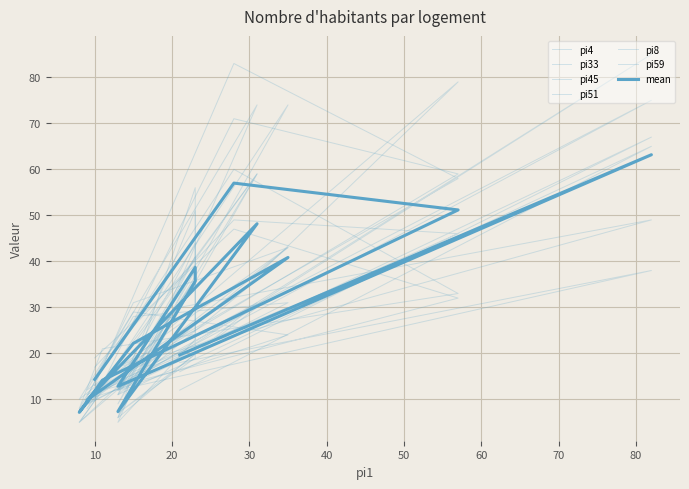

In pi45, how many points are higher than both neighbors (excluding endpoints)?

11